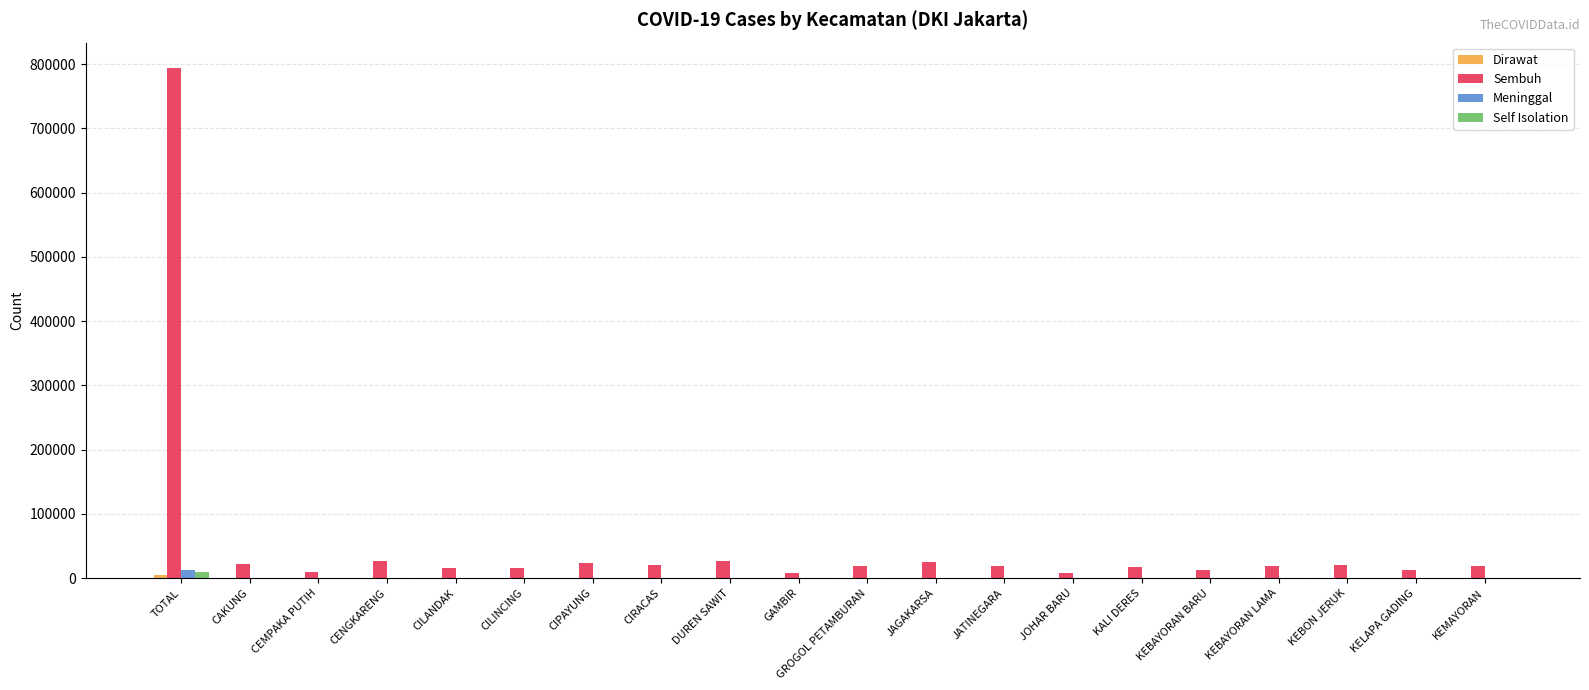

Read the Meninggal value at JATINEGARA, to the nearest 50.

350